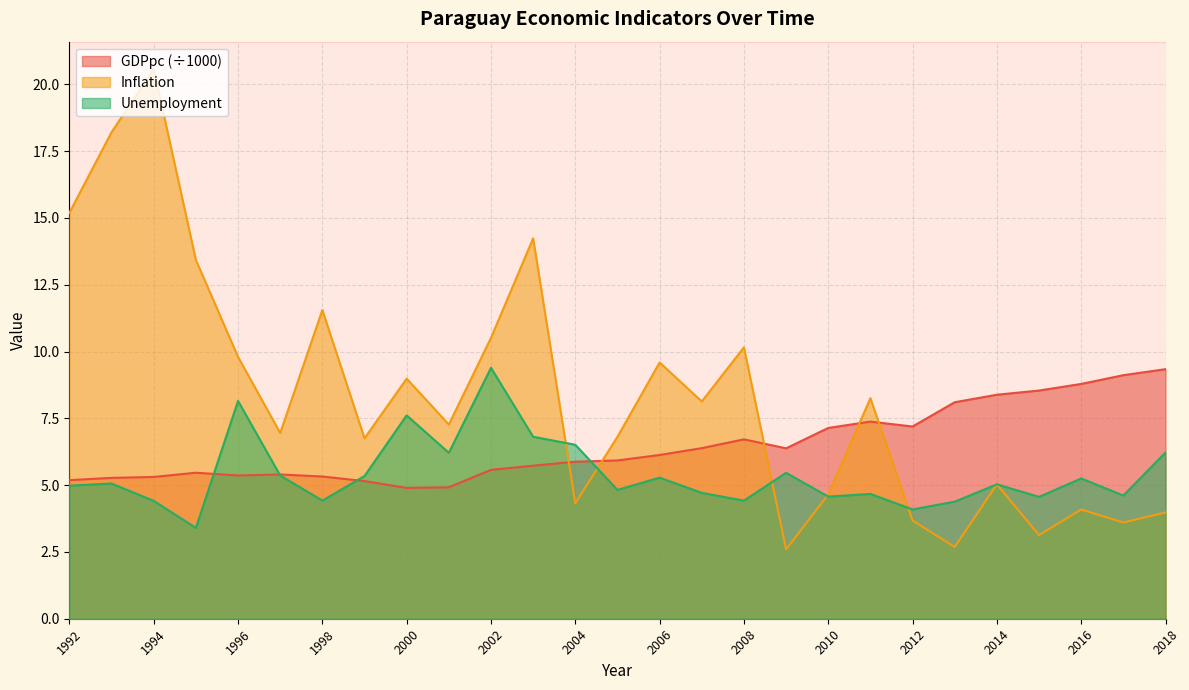

At how many categories does at least one series exceed 4?

27